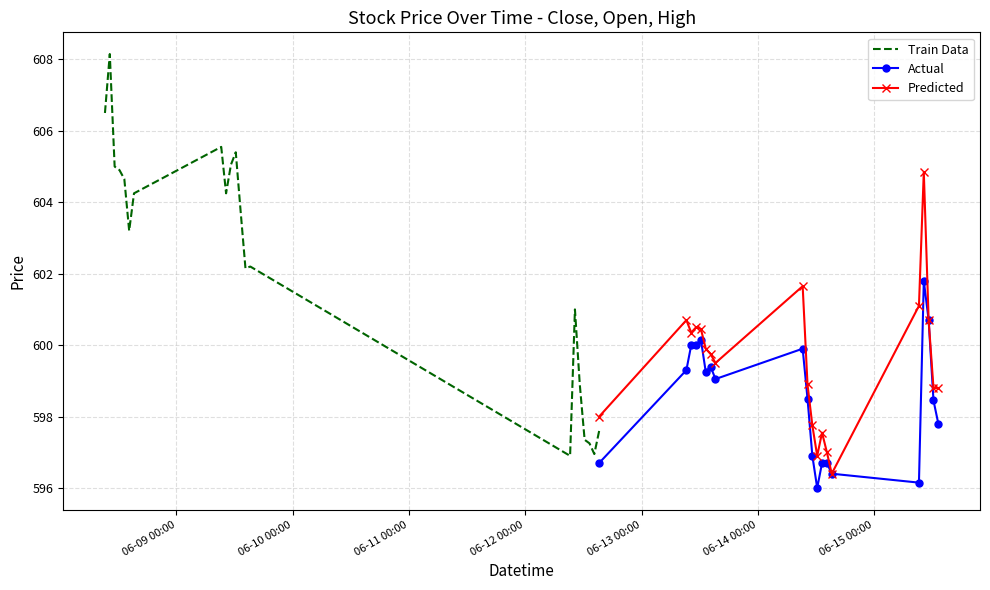

What is the total value across all series at 2023-06-12 15:15?

1792.3